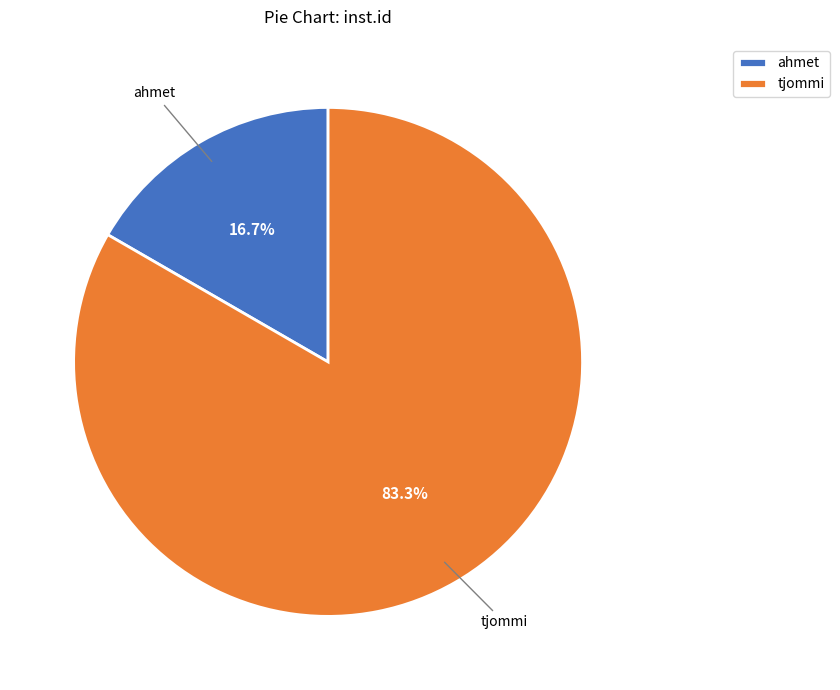

What is the ratio of the value at ahmet to the value at tjommi?

0.2